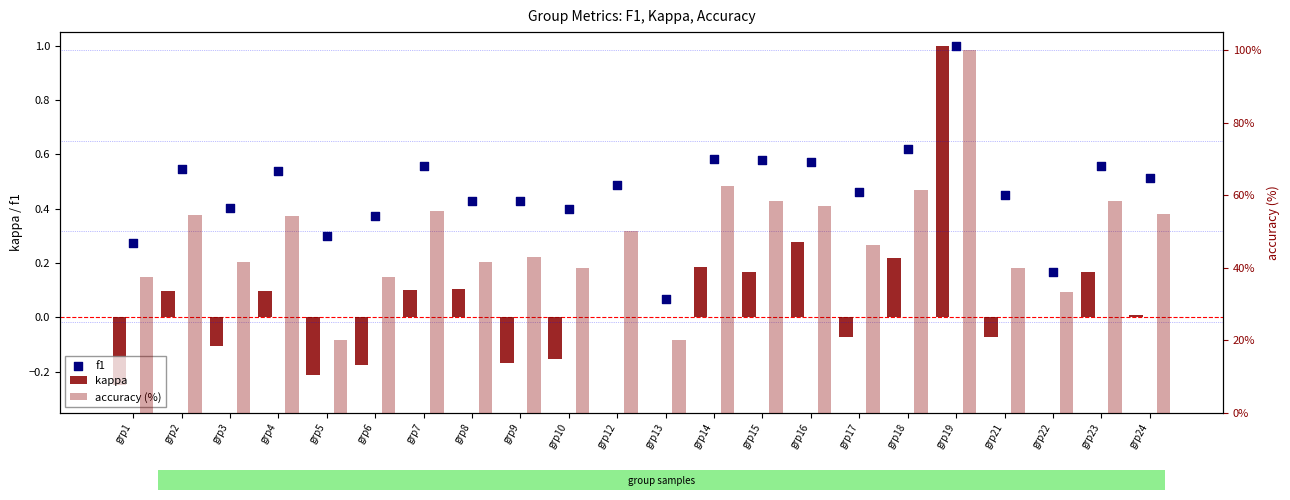

Which series contains the lowest Y value?

kappa